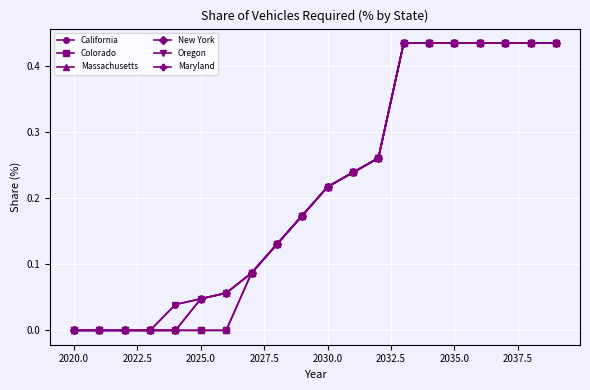

Is this an area chart (filled region under the line)?

No